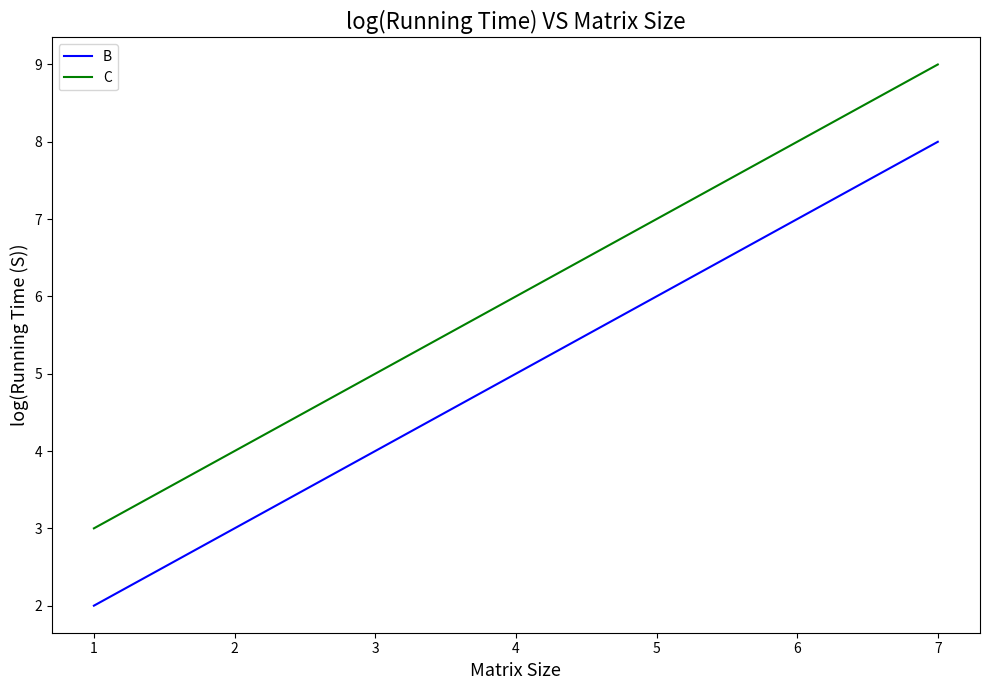

Count the number of data series in this chart.

2